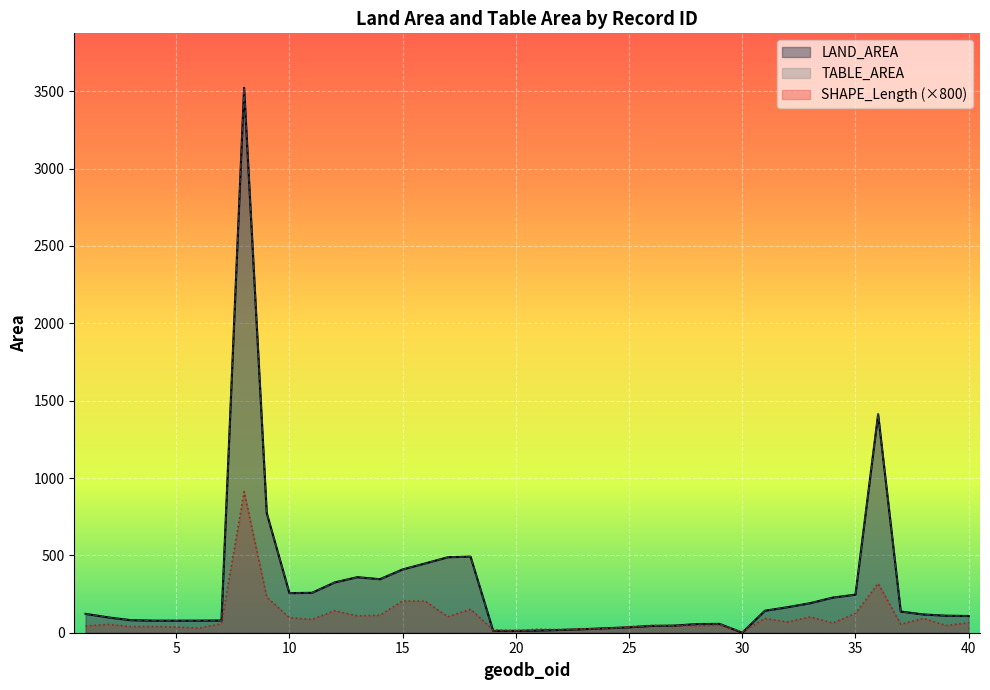

What is the difference between the maximum and minimum values in the SHAPE_Length_scaled series?

905.6